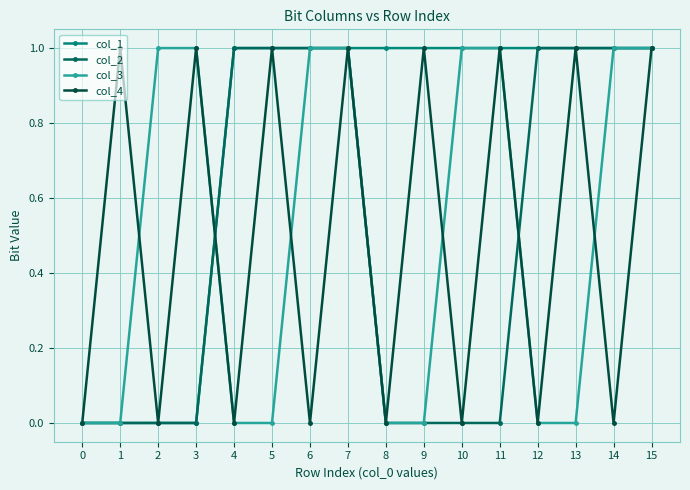

Is it true that col_2 equals 1 at 4?

True